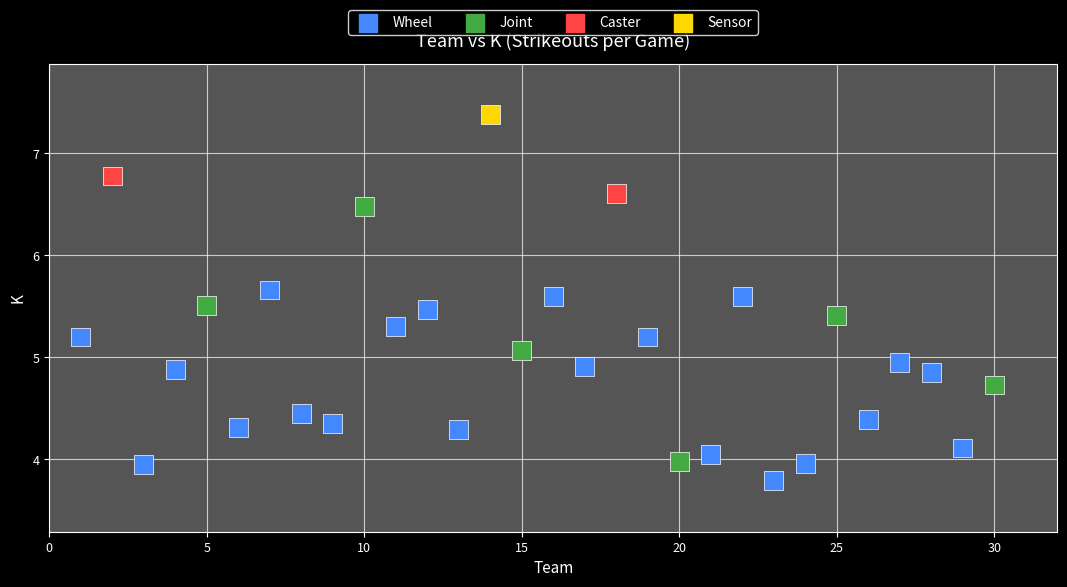

What is the range of Y values (max minus min)?

3.6